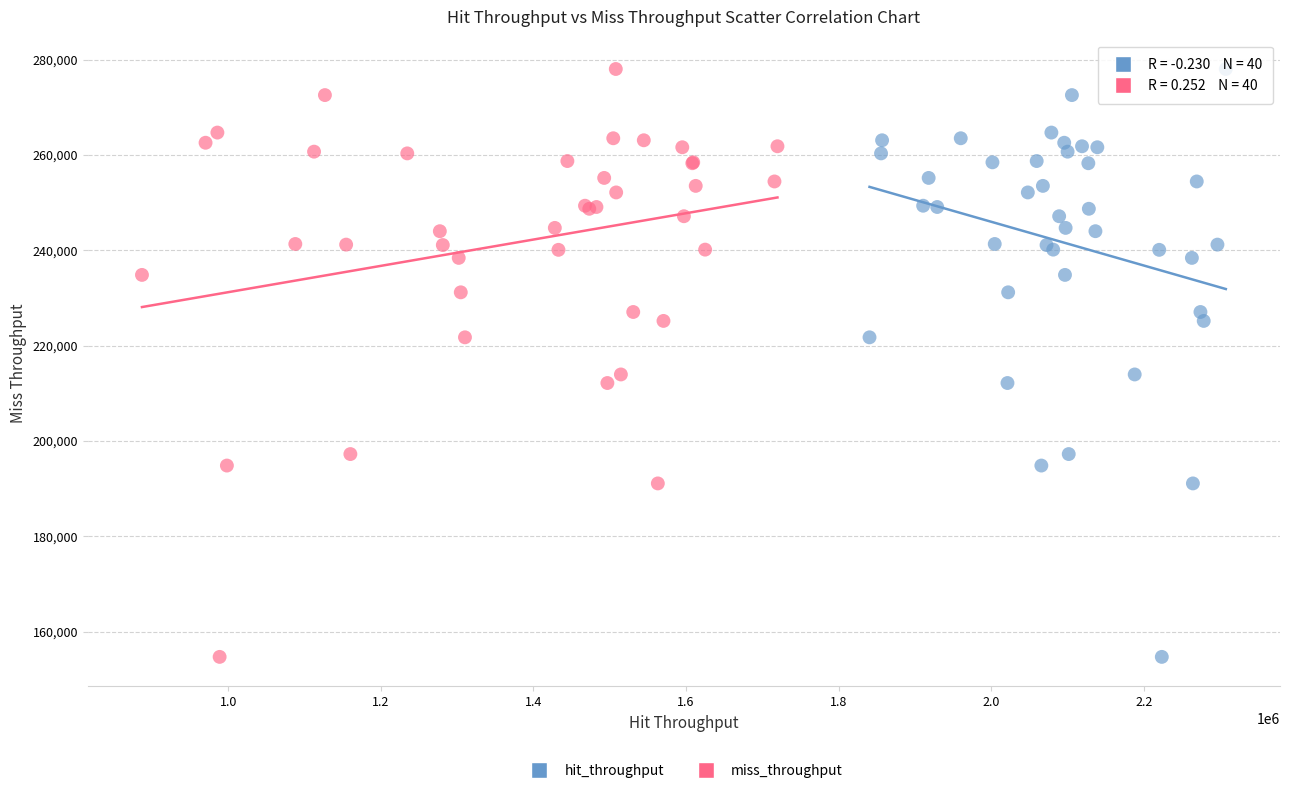

What are all the series names shown in the legend?

hit_throughput, miss_throughput